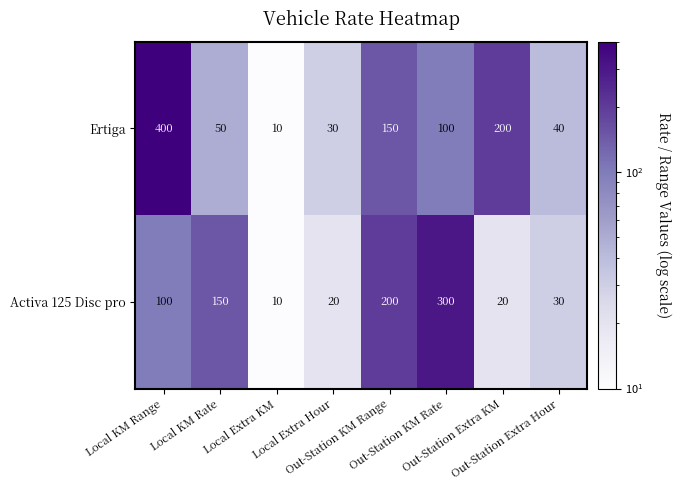

Which series has the widest spread of values?

Ertiga